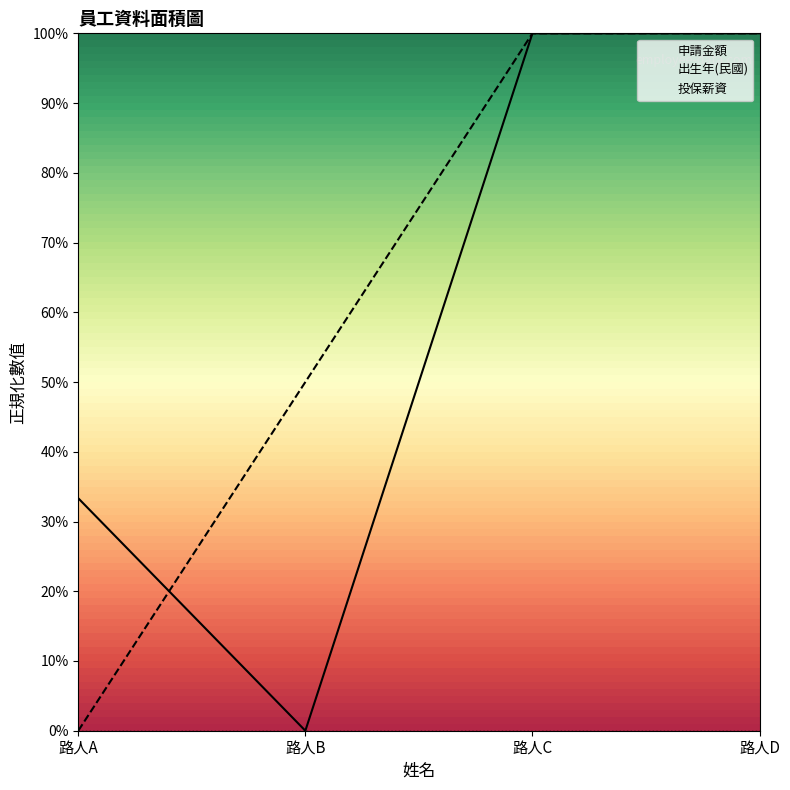

How many 申請金額 values are between 0 and 1?

4